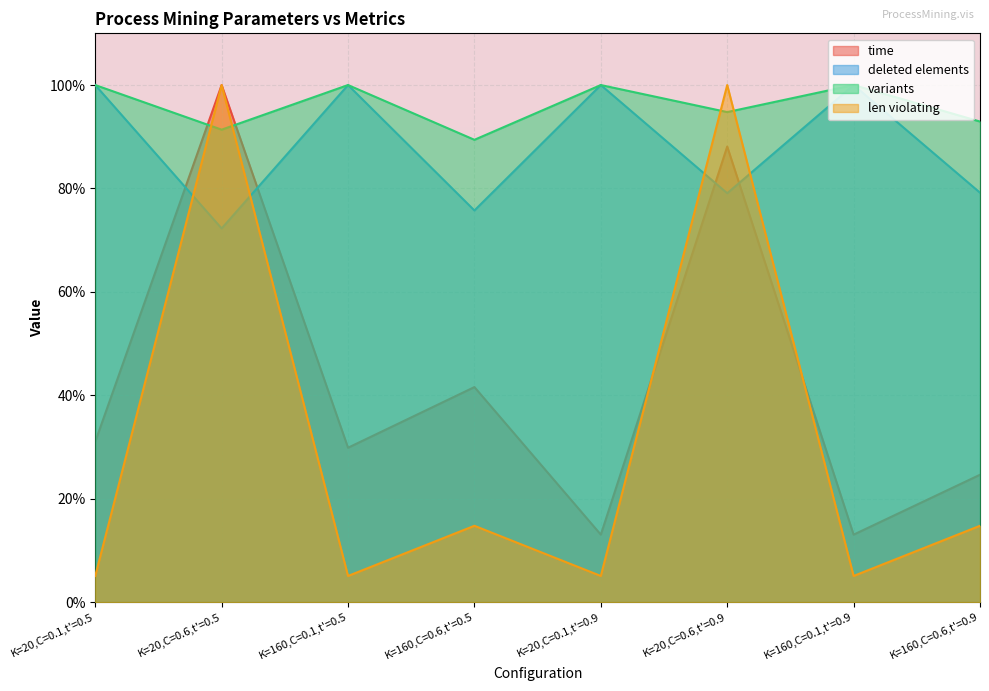

Reading left to right, extract all data points from this chart.

time: 31.0	100.0	29.9	41.6	13.1	88.1	13.1	24.6
deleted elements: 100.0	72.3	100.0	75.7	100.0	79.1	100.0	79.2
variants: 100.0	91.4	100.0	89.4	100.0	94.8	100.0	92.9
len violating: 5.1	100.0	5.1	14.8	5.1	100.0	5.1	14.8